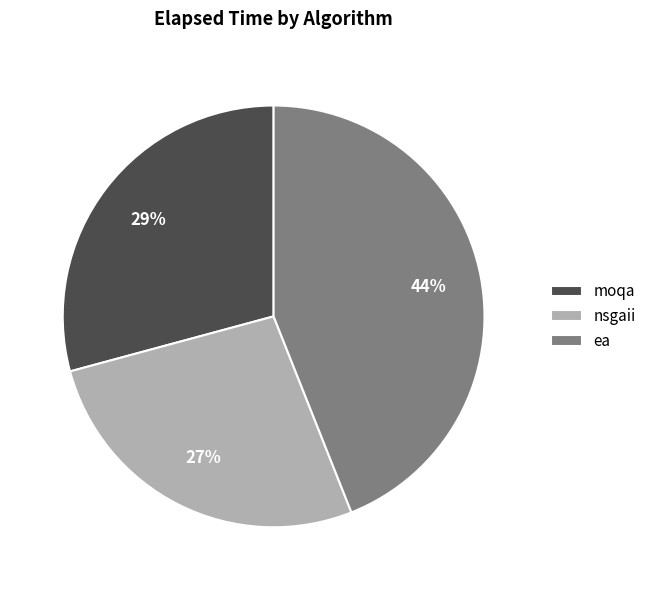

To the nearest percent, what is the difference between the ea and moqa slice percentages?

15%